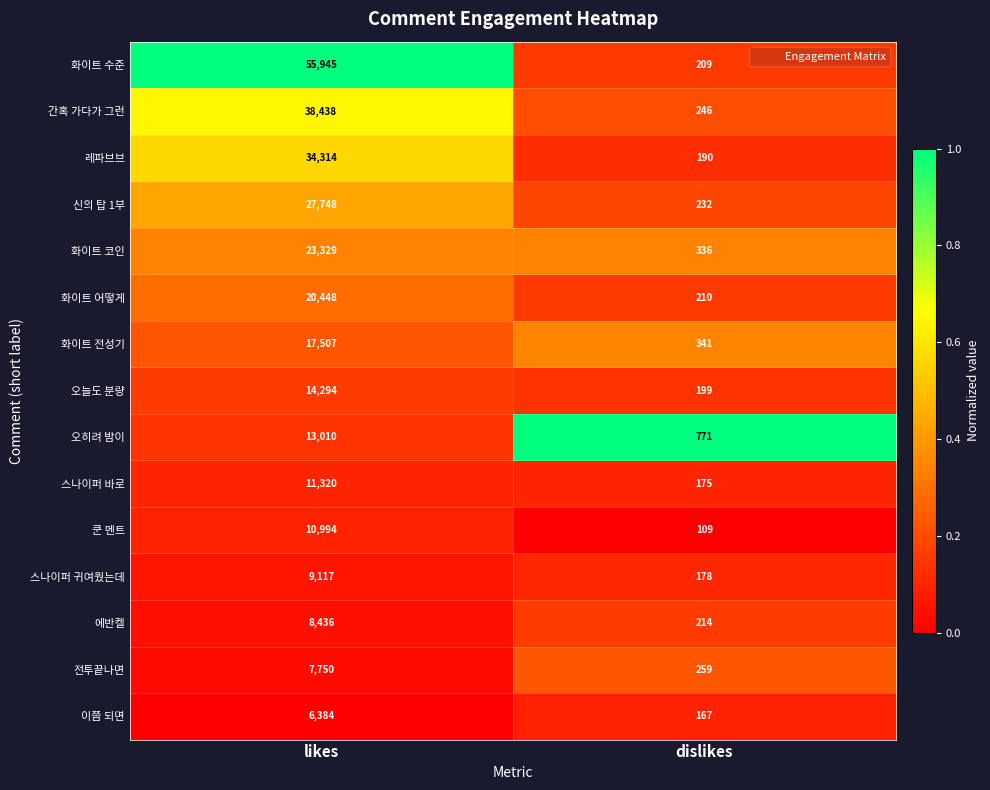

What value does the 화이트 전성기 series have at dislikes, to the nearest 10?

340